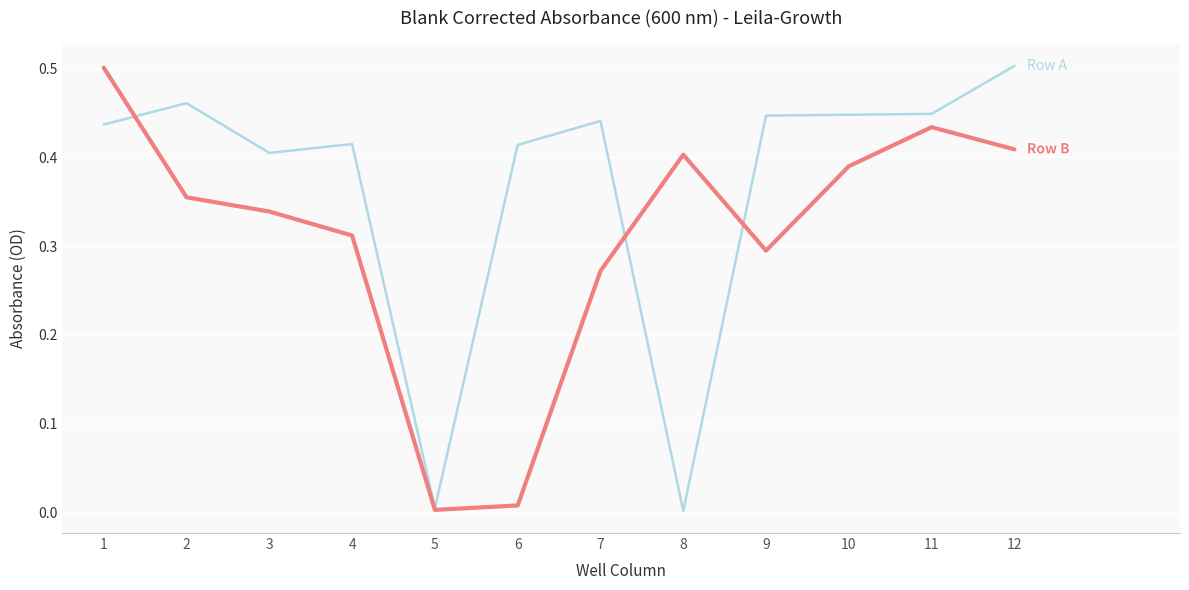

What is the total value across all series at 10?

0.8